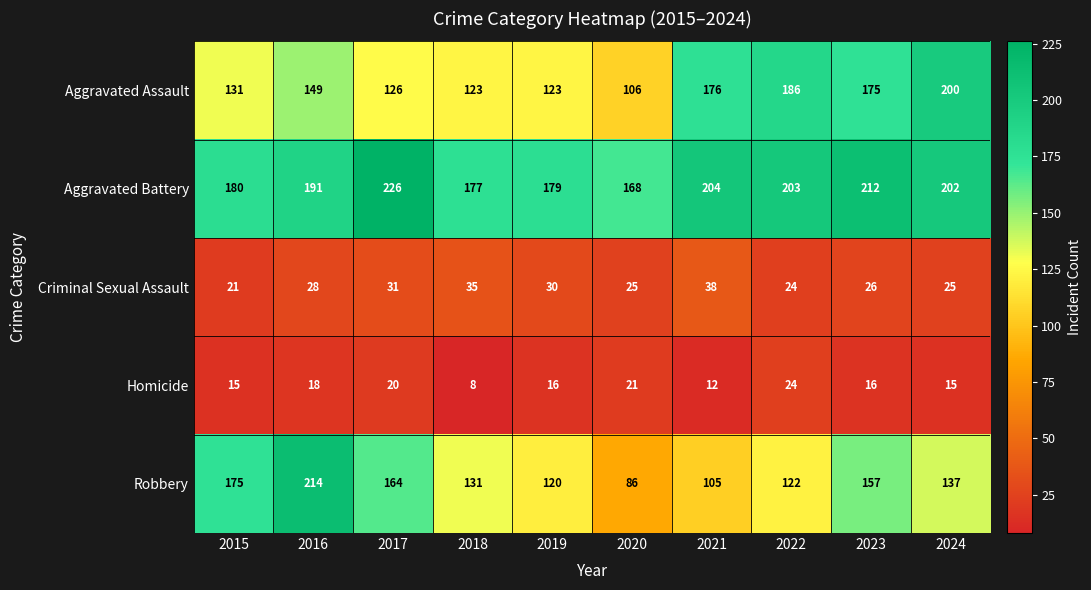

Which series has the largest total across all categories?

Aggravated Battery